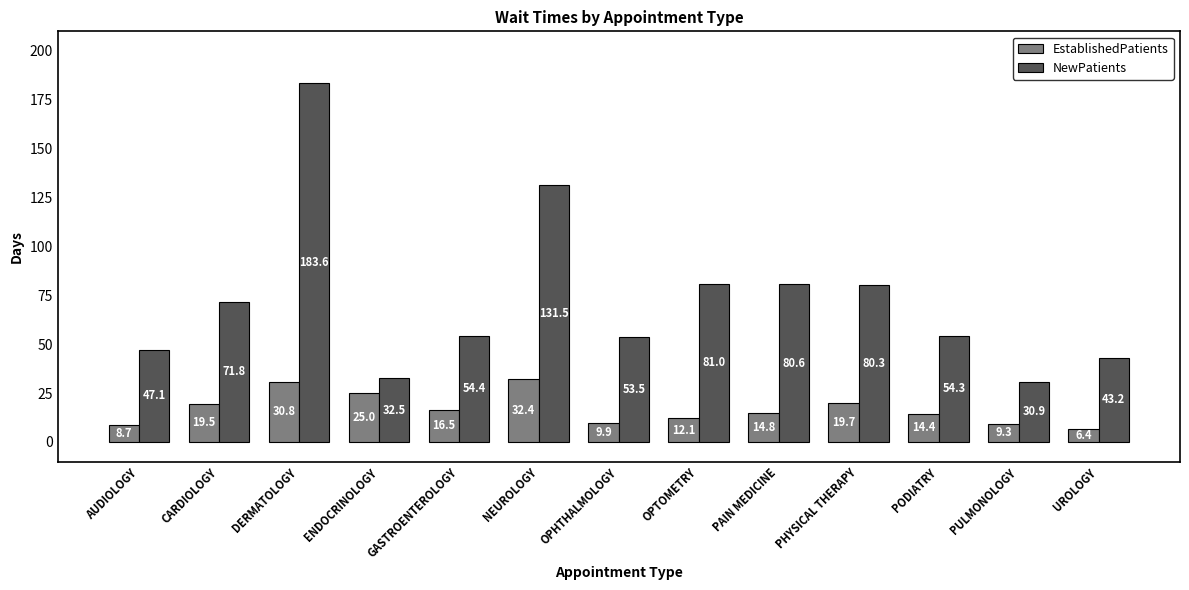

List the series in order of their peak value, highest first.

NewPatients, EstablishedPatients